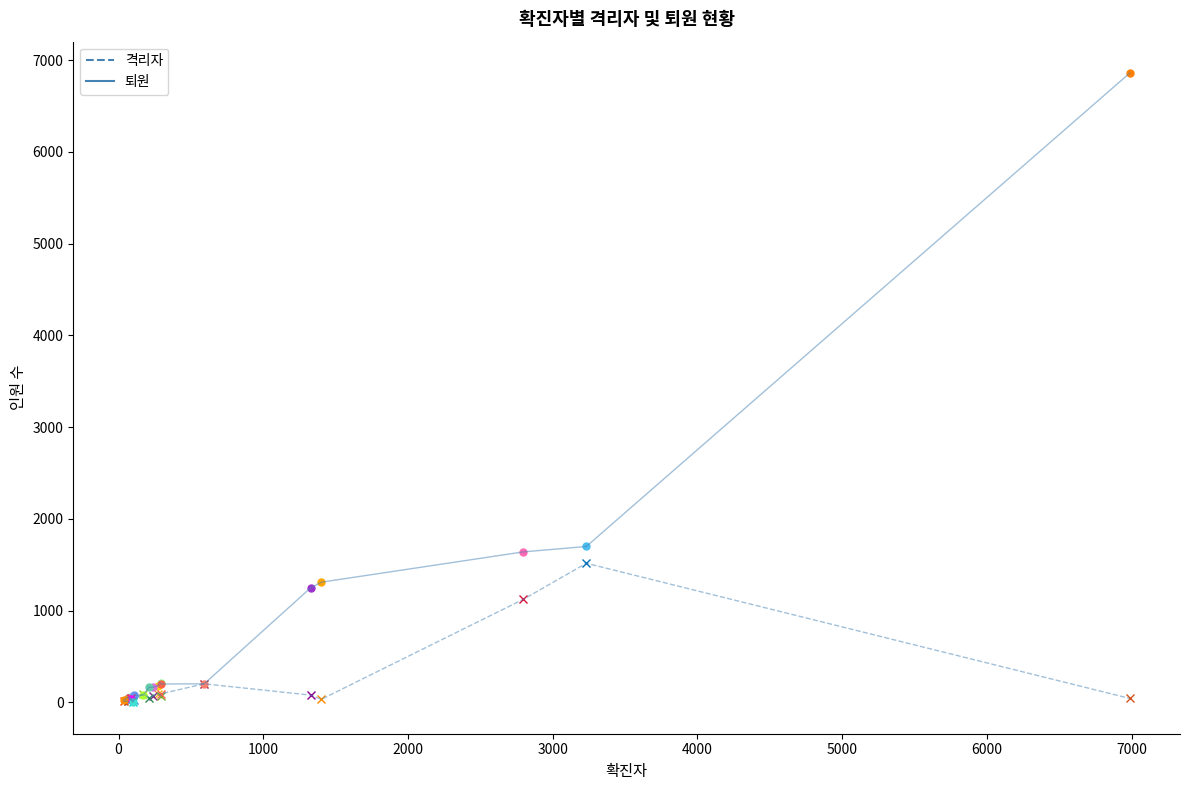

Which label corresponds to the smallest value in the chart?

전라남도